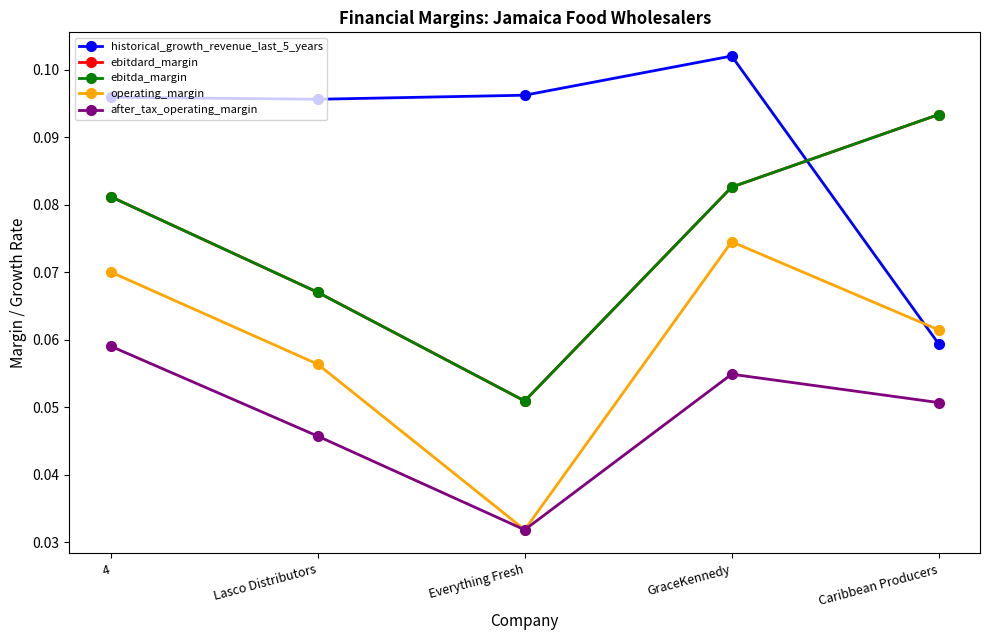

True or false: ebitda_margin and ebitdard_margin intersect in this chart.

False